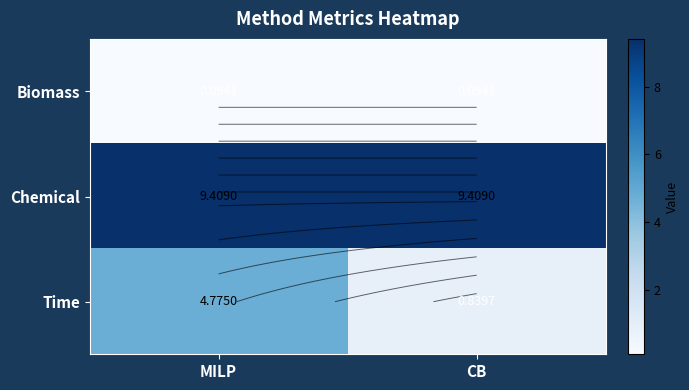

List the labels in order of Chemical value, largest first.

CB, MILP